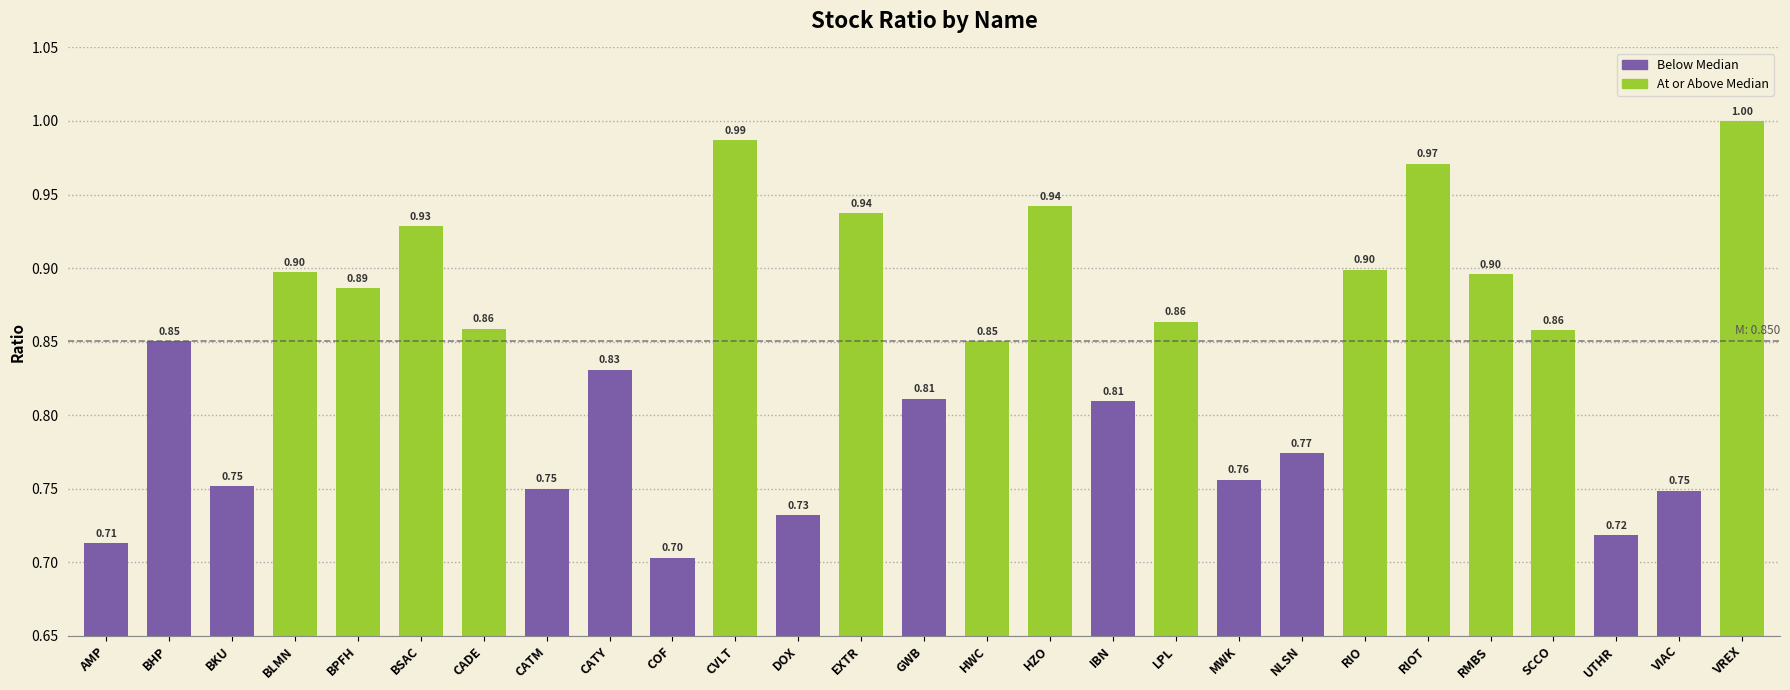

Is it true that the value at MWK is 0.5?

False